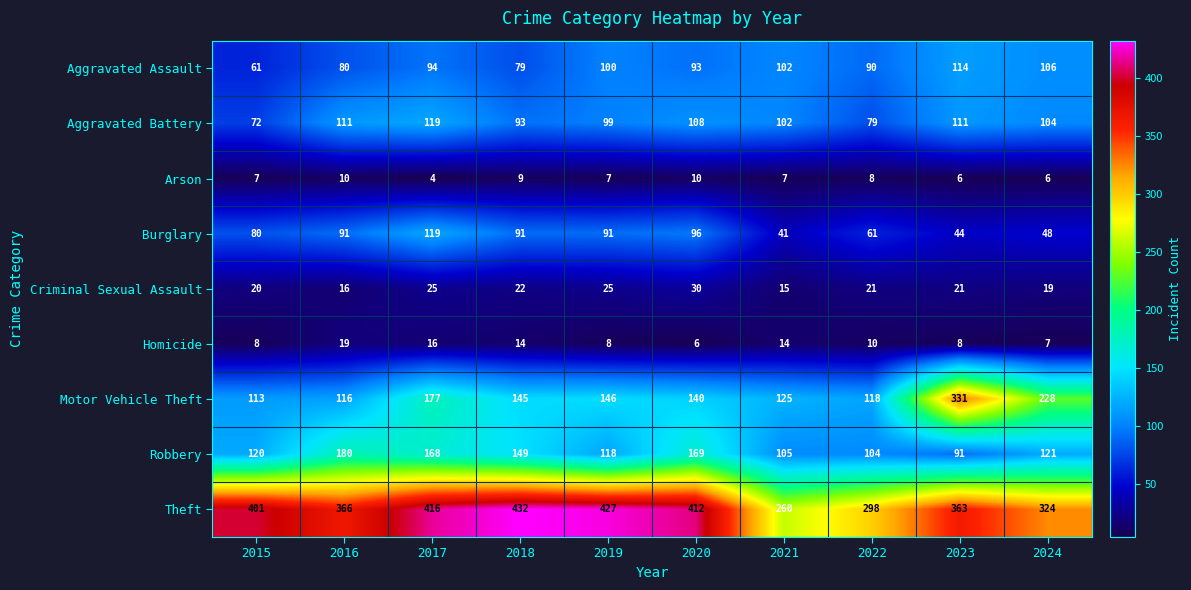

At how many categories does at least one series exceed 66?

10